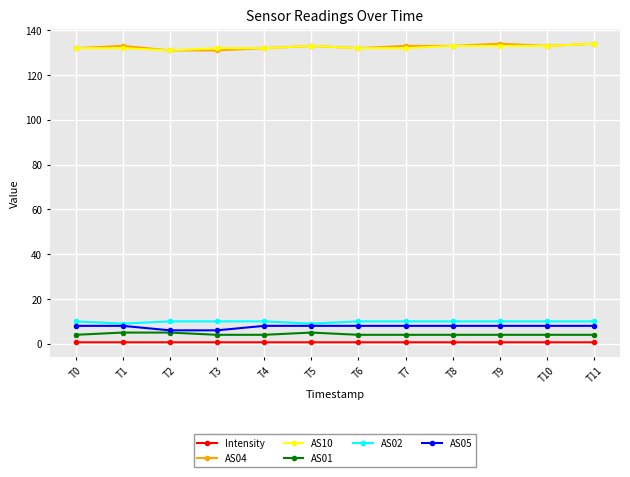

What is the greatest value displayed?

134.0